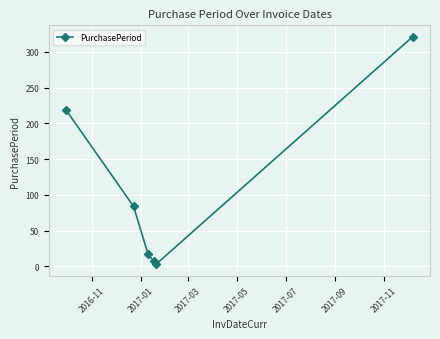

How many values are below 84?

3